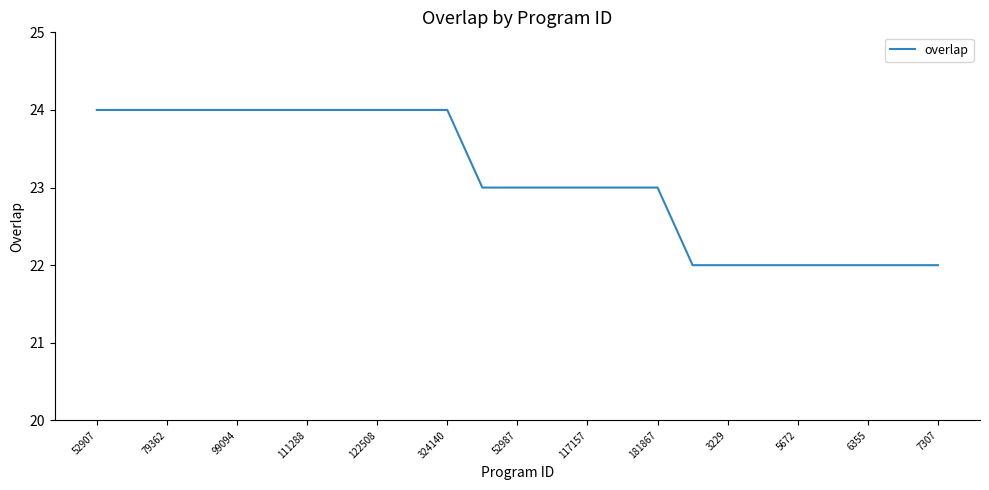

What is the greatest value displayed?

24